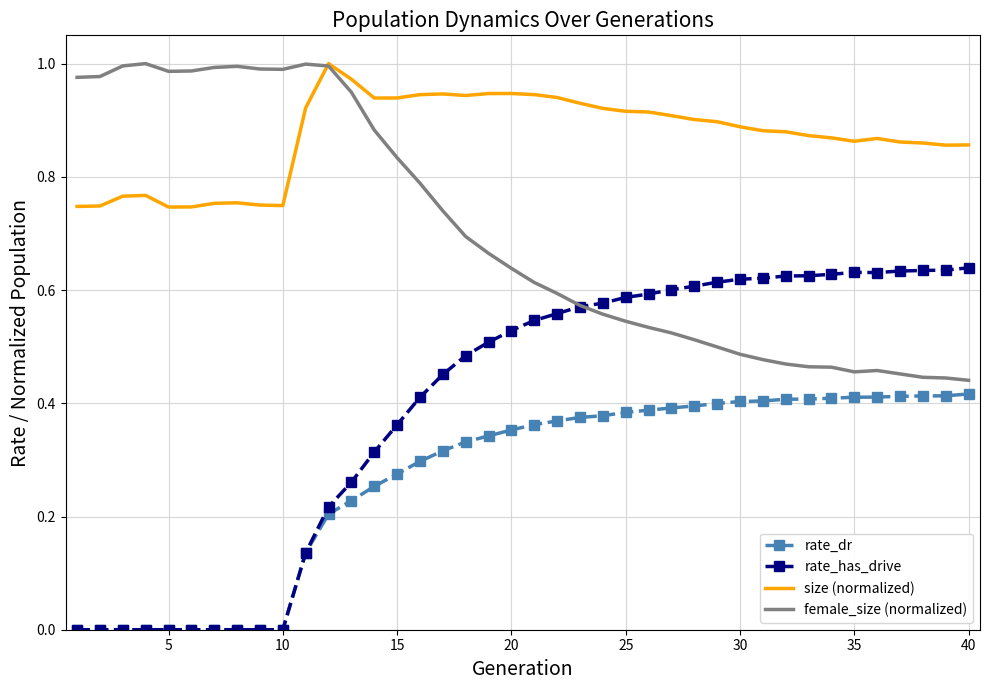

Which series has the largest total across all categories?

size (normalized)